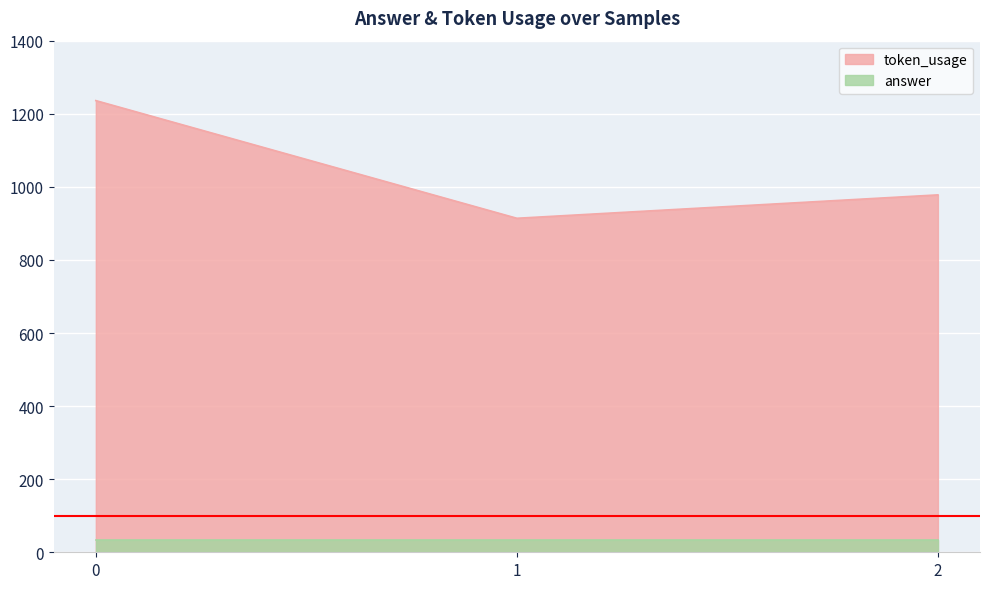

Read the value at 1.

914